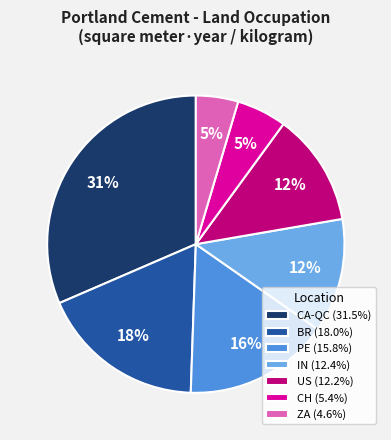

To the nearest percent, what is the combined percentage of PE and IN?

28%